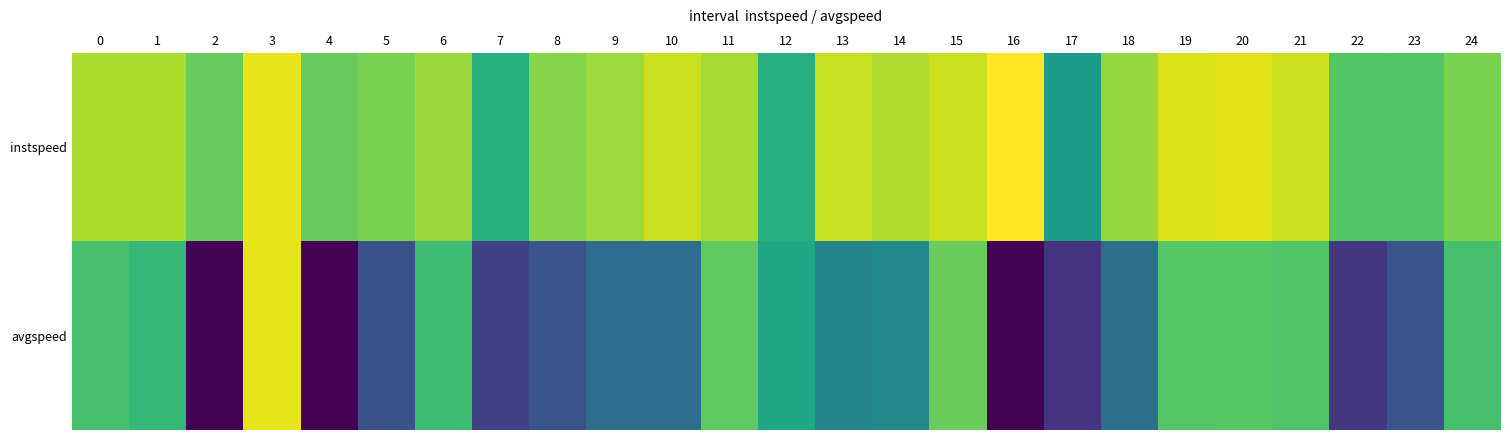

How many data points does each series have?

25